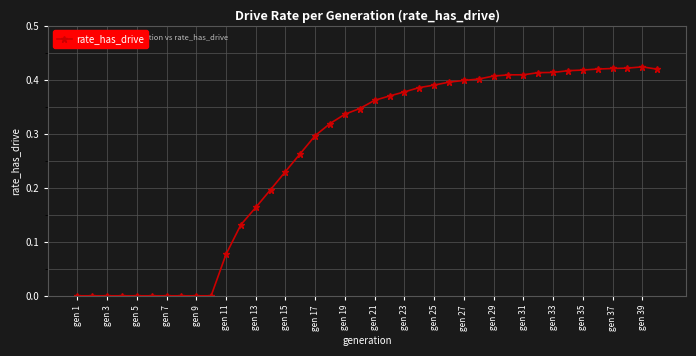

What is the sum of all values?

10.4